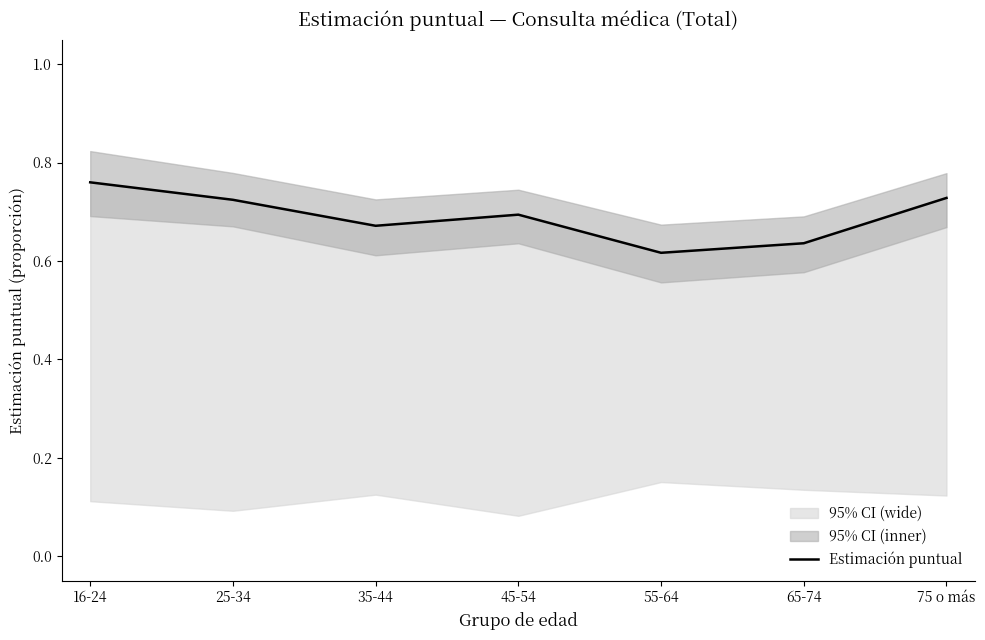

At which label is the value closest to 0?

55-64